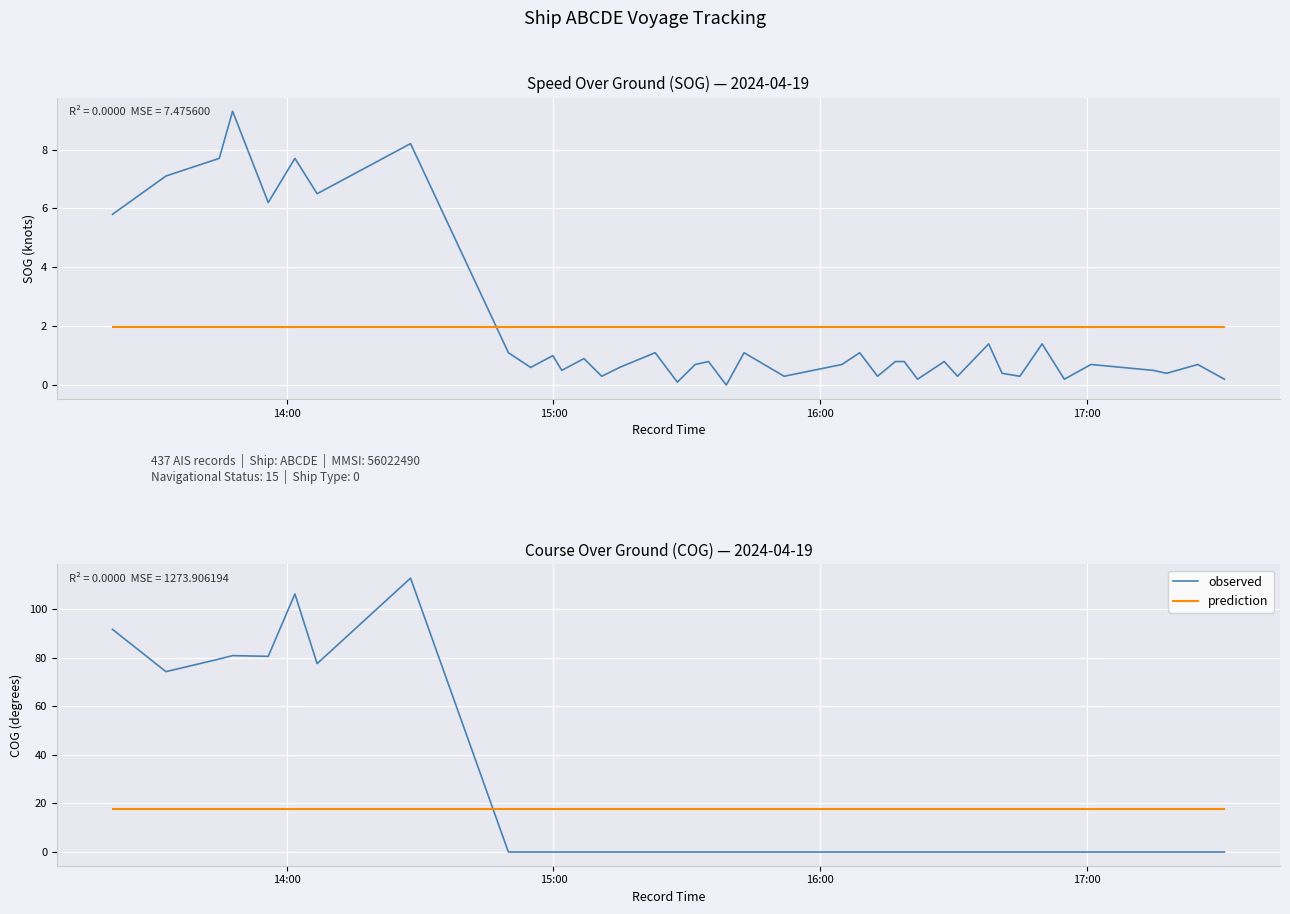

At which label is prediction closest to 17?

14:00